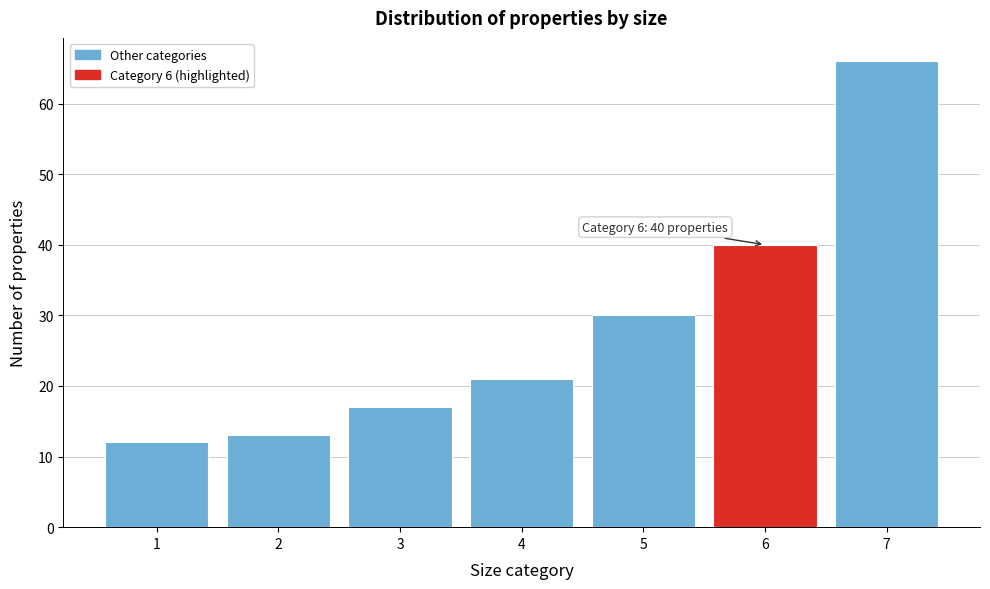

Which range on the x-axis has the tallest bar?

6.5 to 7.5